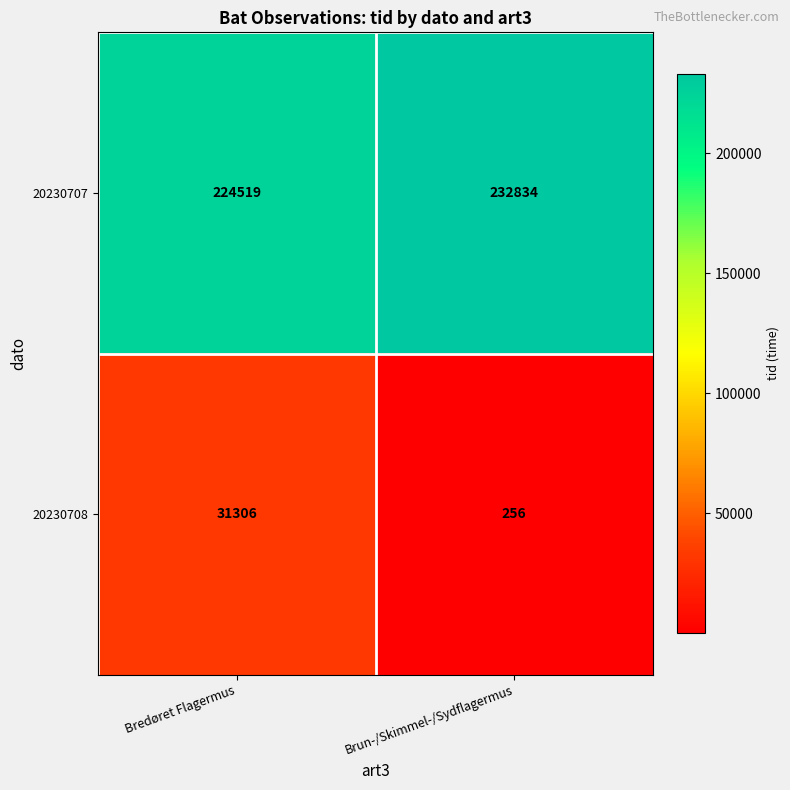

The value of 20230707 at Bredøret Flagermus is 56172. True or false?

False